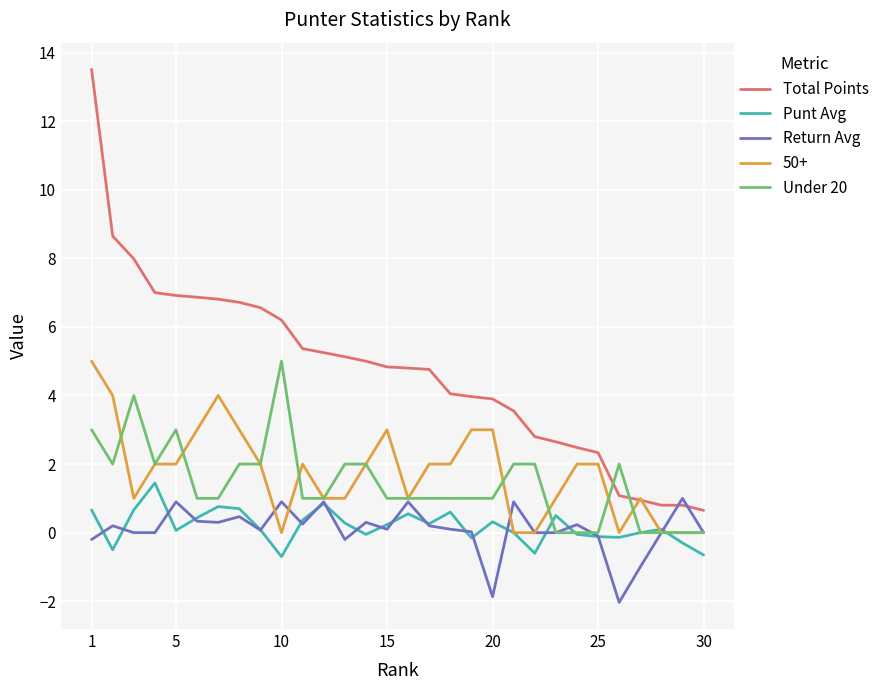

What is the maximum value shown in the chart?

13.5